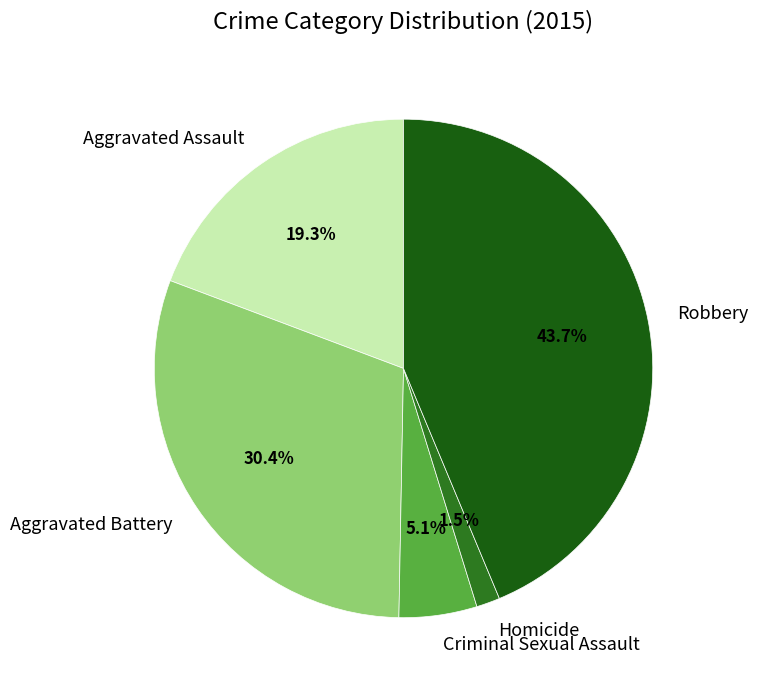

To the nearest percent, what is the difference between the Aggravated Assault and Robbery slice percentages?

24%